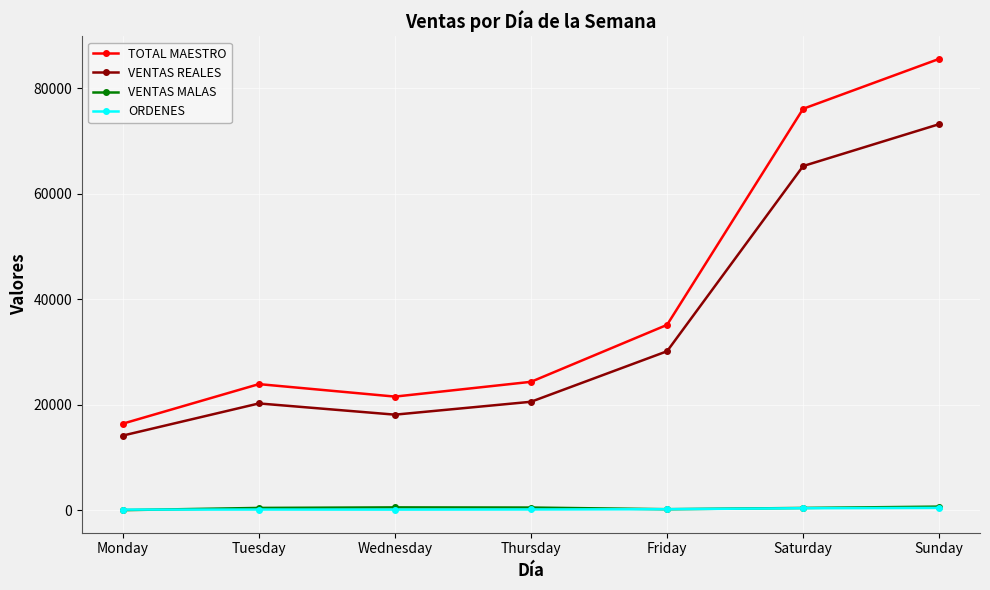

After their last crossing, which series has the higher values: VENTAS MALAS or ORDENES?

VENTAS MALAS